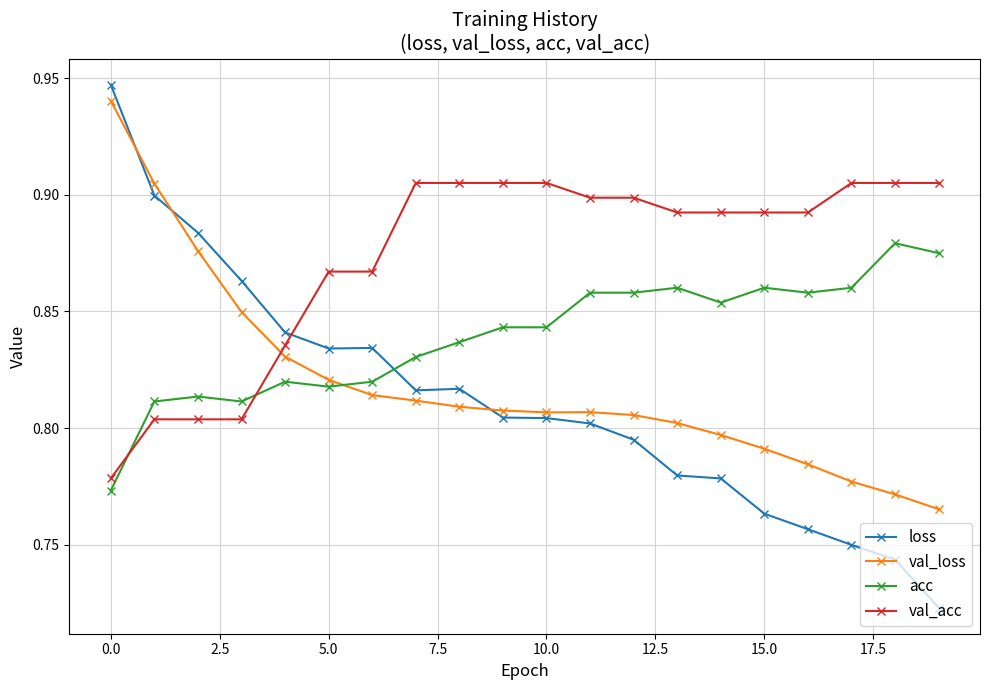

How many val_loss values are between 0 and 1?

20